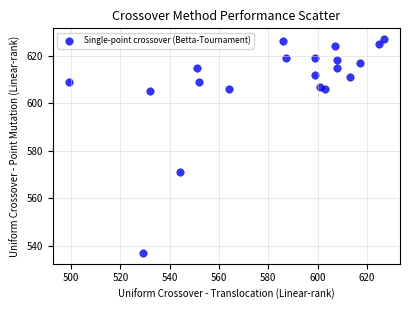

What Y value in the scatter plot is closest to 582?

571